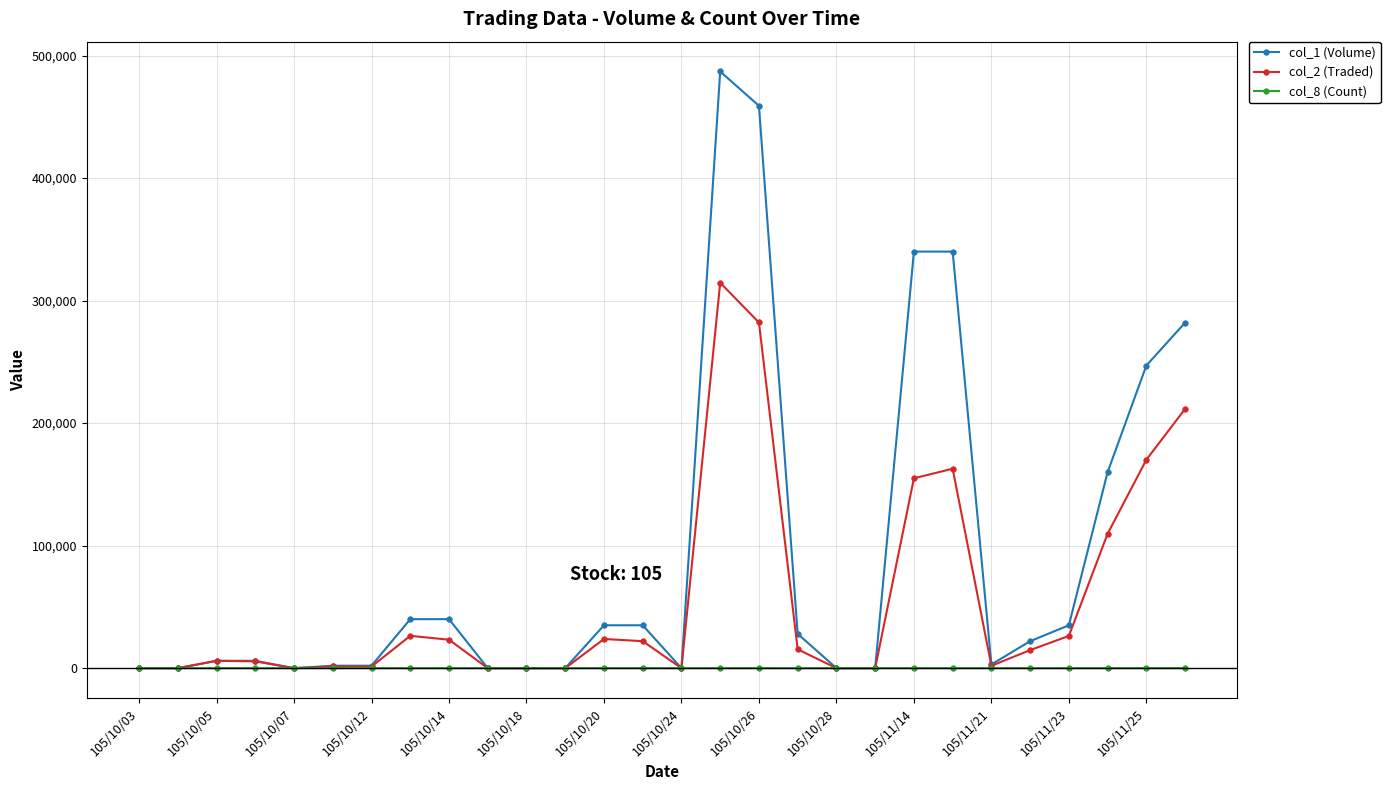

True or false: col_8 (Count) has more than 0 interior local peaks.

True